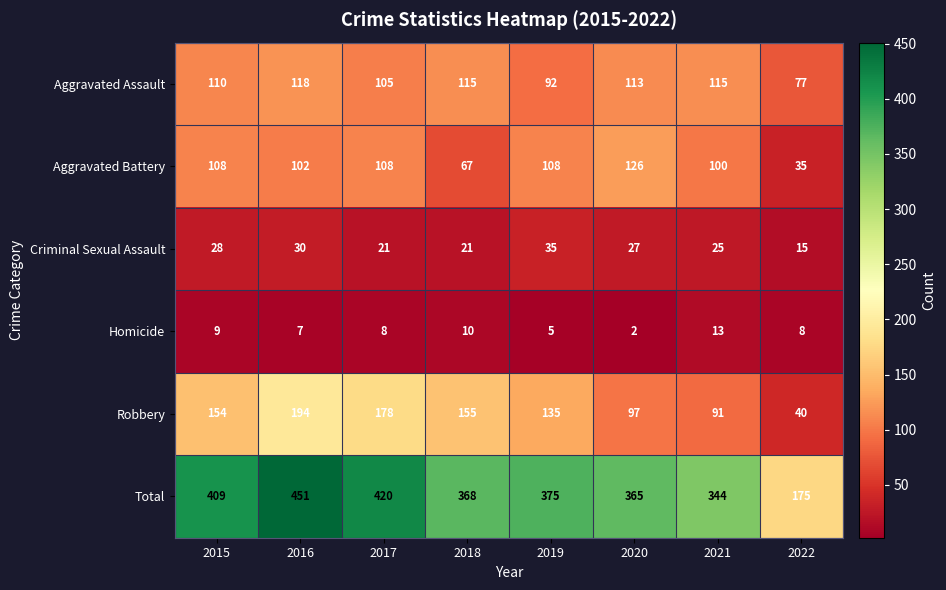

What is the average value of the Homicide series?

8